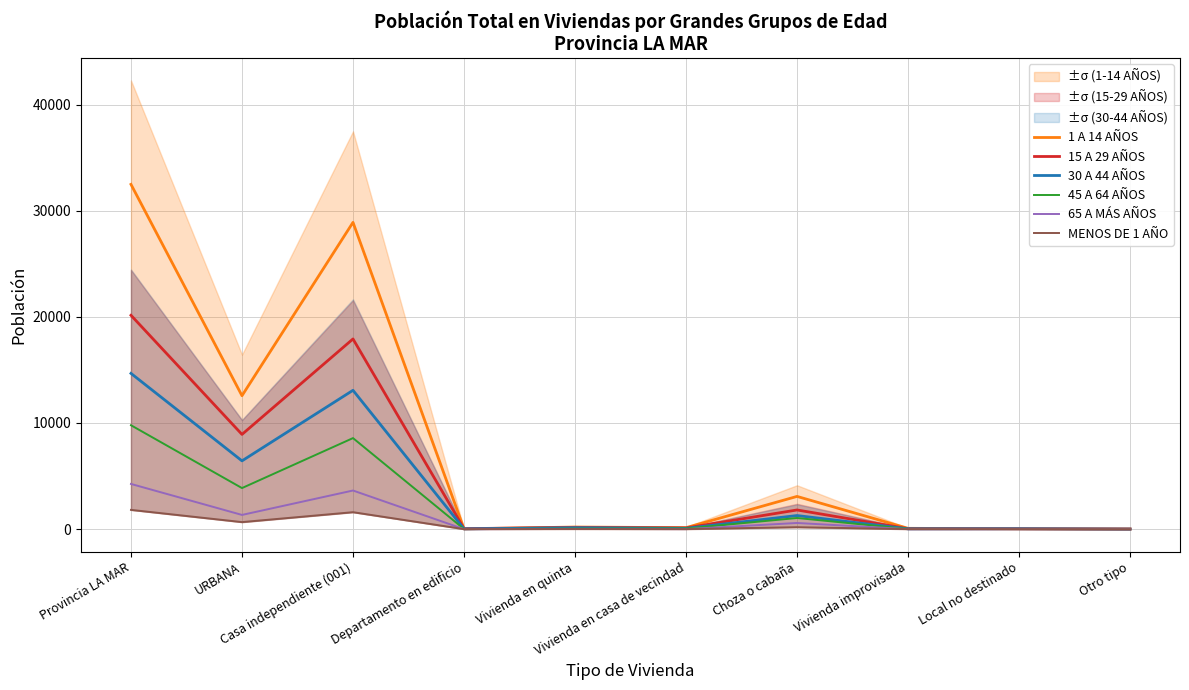

Between Casa independiente (001) and Choza o cabaña, which series saw the biggest shift?

1 A 14 AÑOS